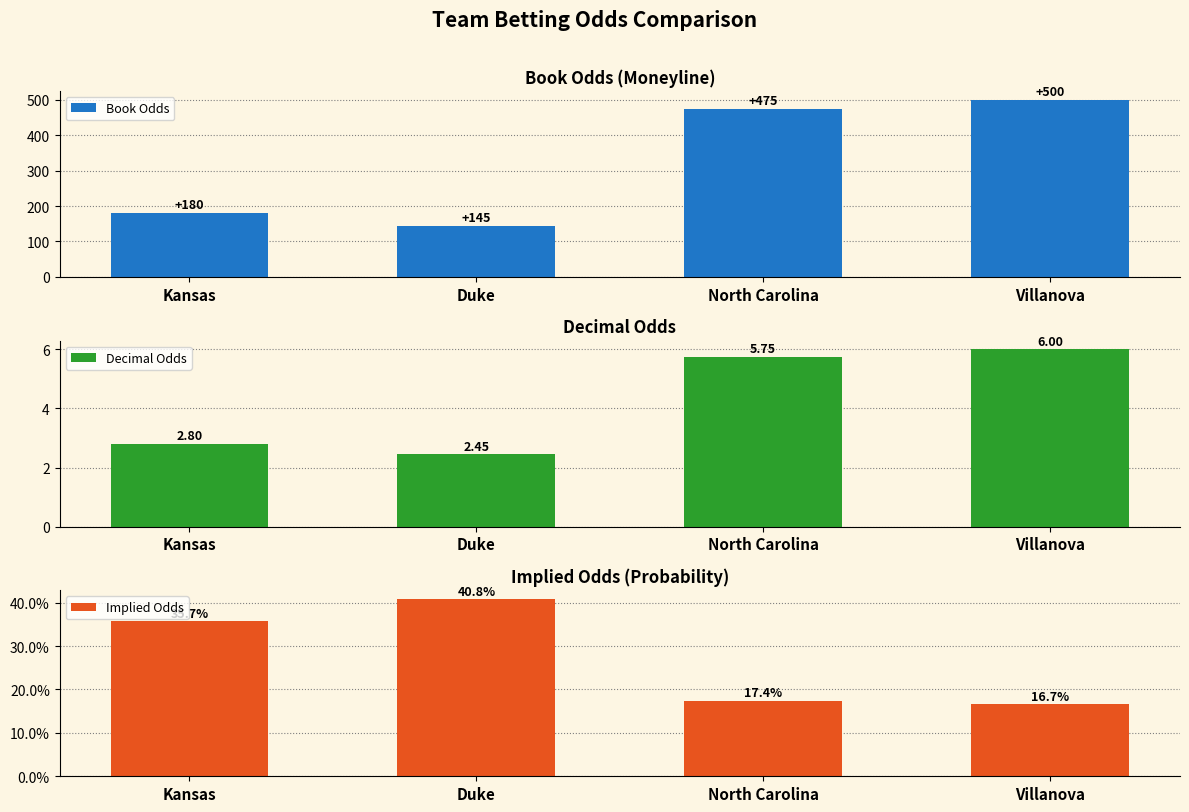

Reading right to left, what are all the values shown in this chart?

Book Odds: 500.0	475.0	145.0	180.0
Decimal Odds: 6.0	5.8	2.5	2.8
Implied Odds: 0.2	0.2	0.4	0.4